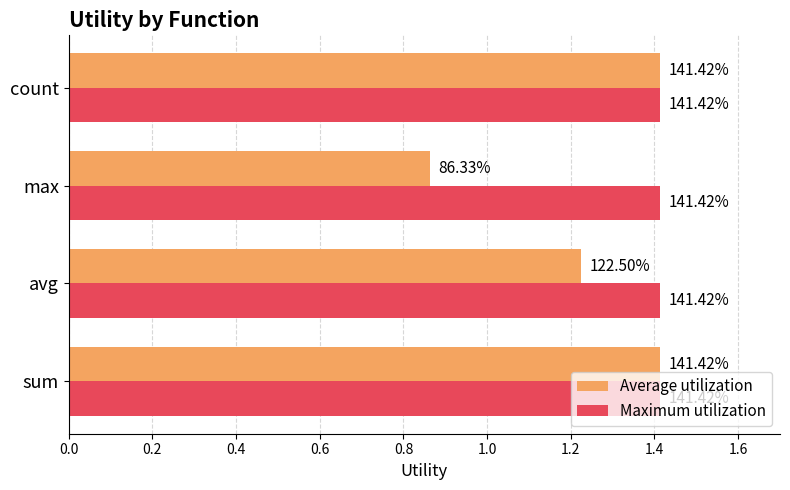

What are all the series names shown in the legend?

Average utilization, Maximum utilization